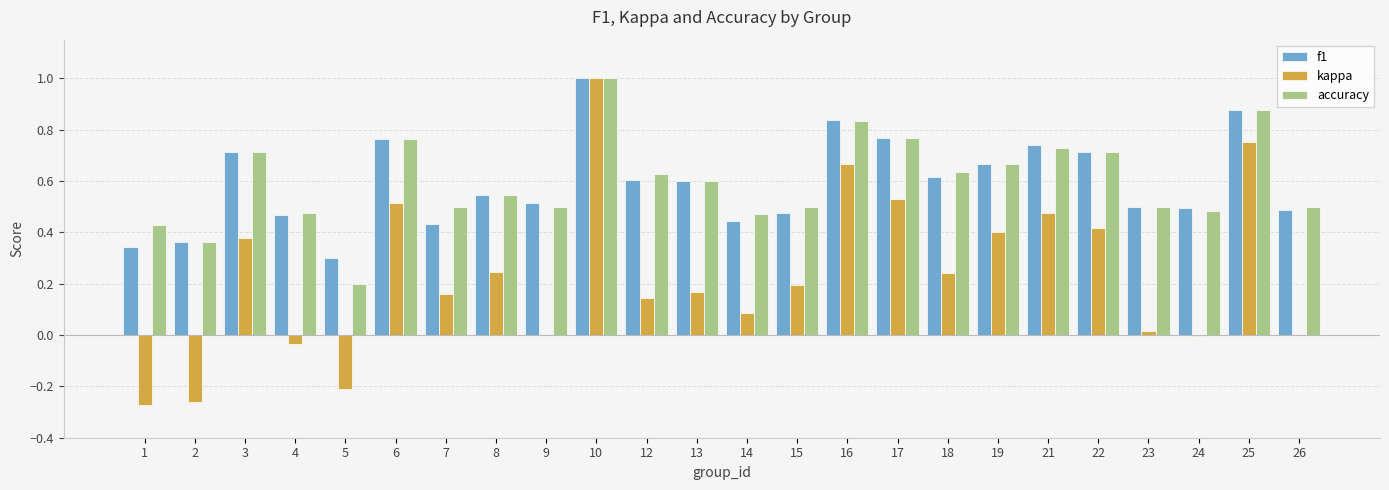

What is the total value across all series at 19?

1.7